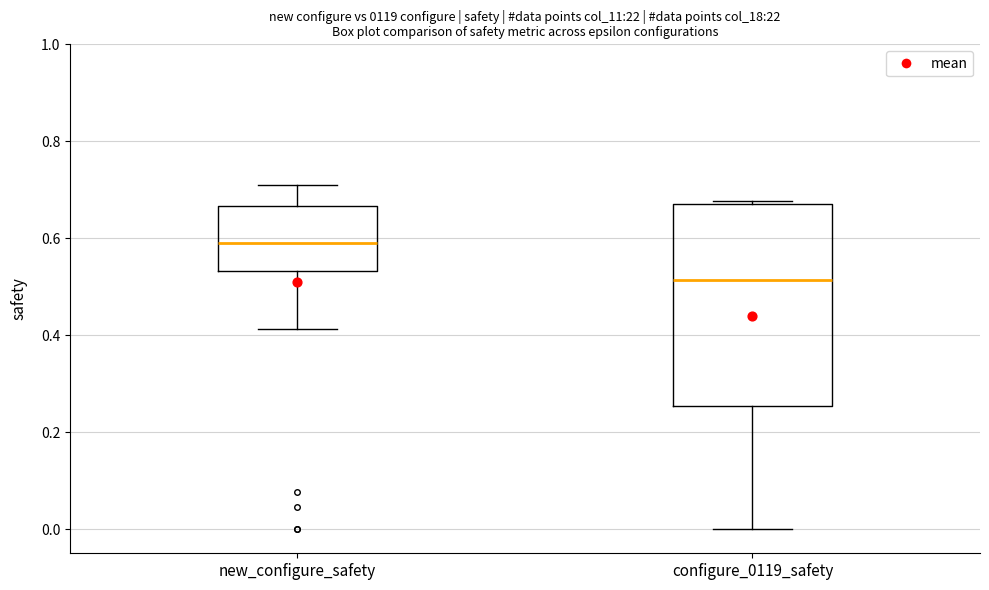

Which box is the tallest, from its lower edge to its upper edge?

configure_0119_safety